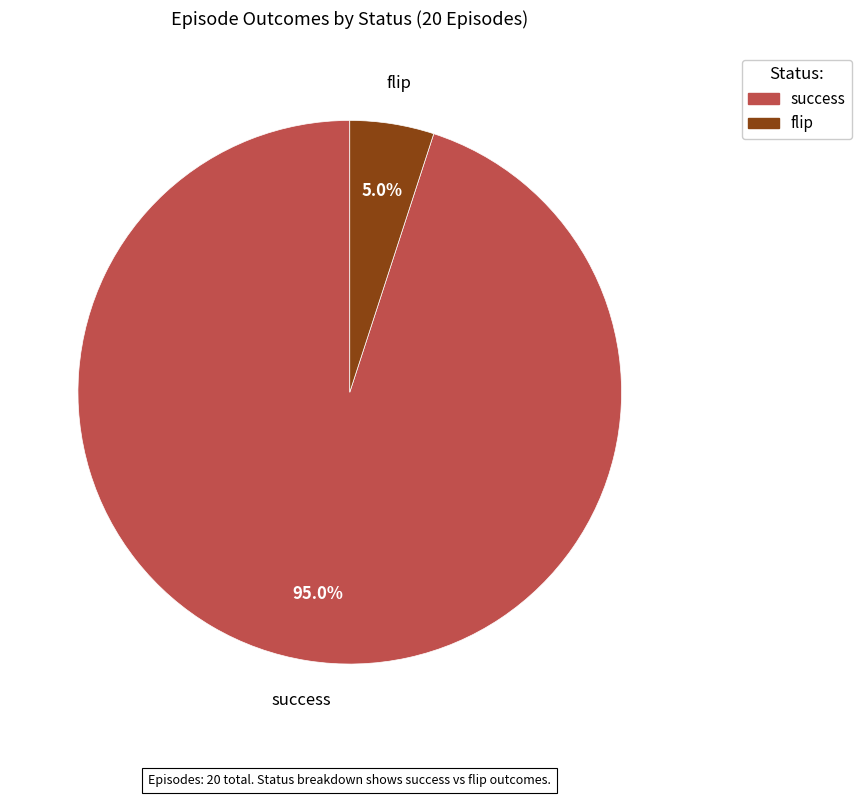

How many segments does this pie chart have?

2